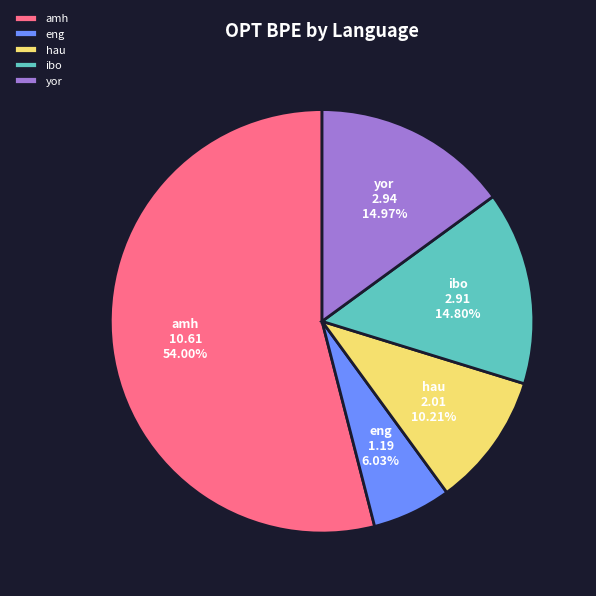

To the nearest percent, what is the difference between the yor and amh slice percentages?

39%